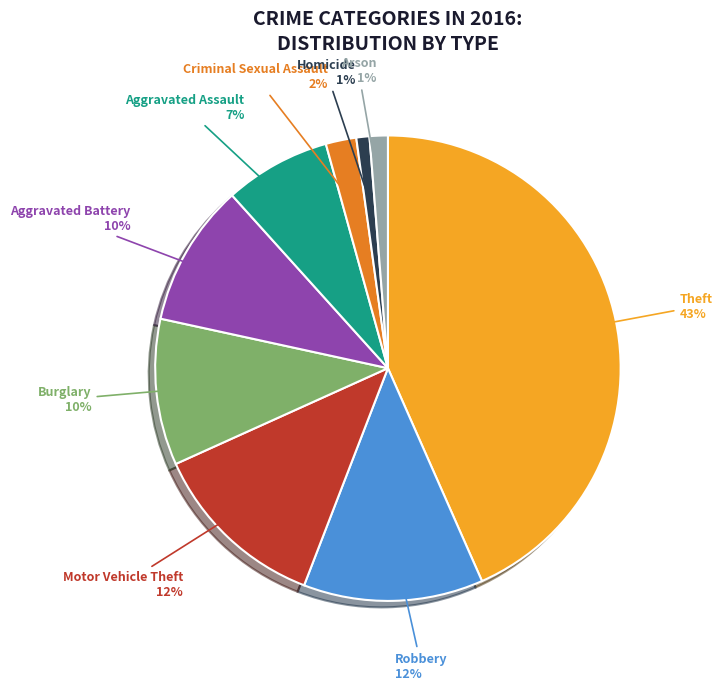

Does Robbery account for over 50% of the chart?

No